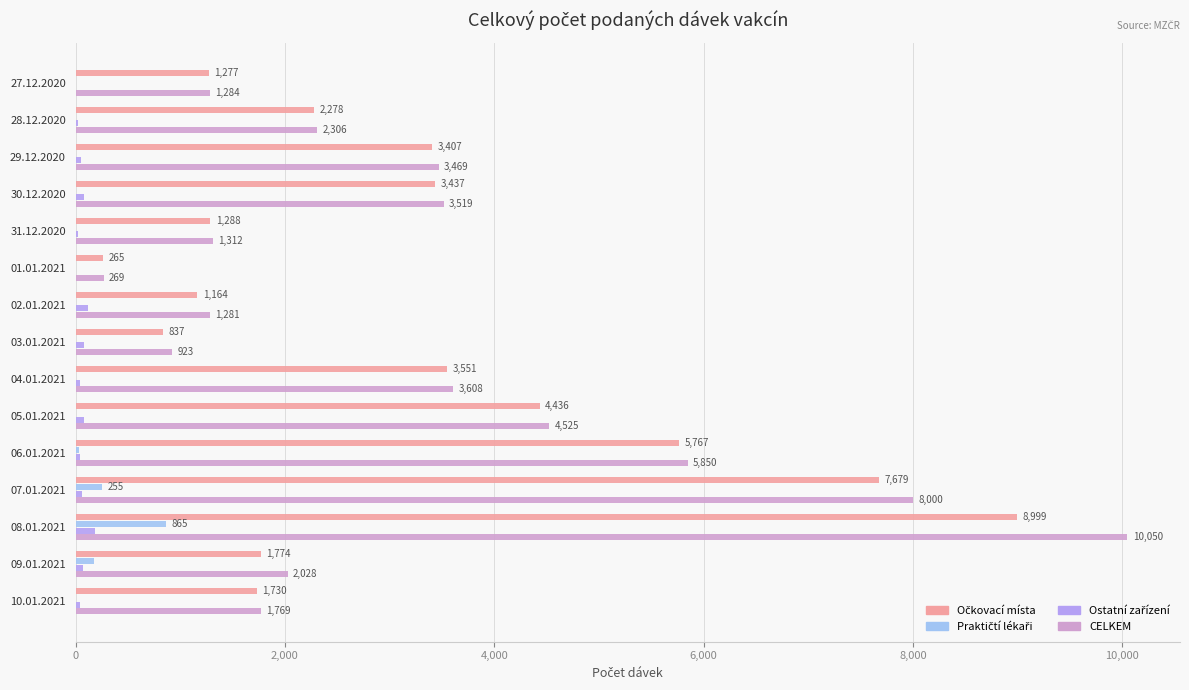

Which series has the largest total across all categories?

CELKEM